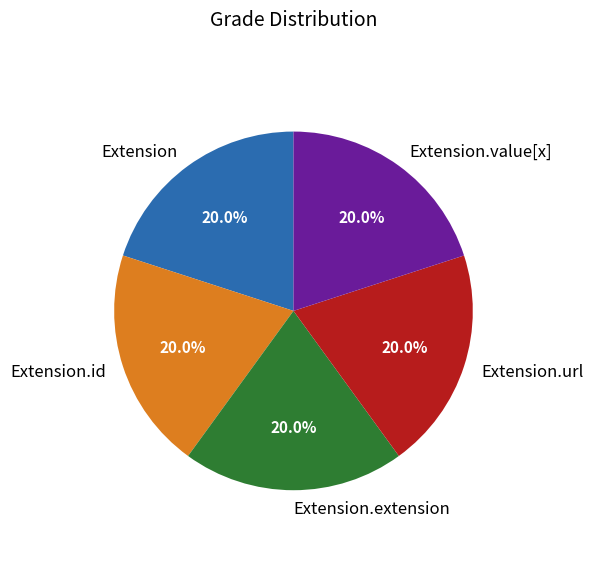

To the nearest percent, what percentage of the pie is Extension.value[x]?

20%